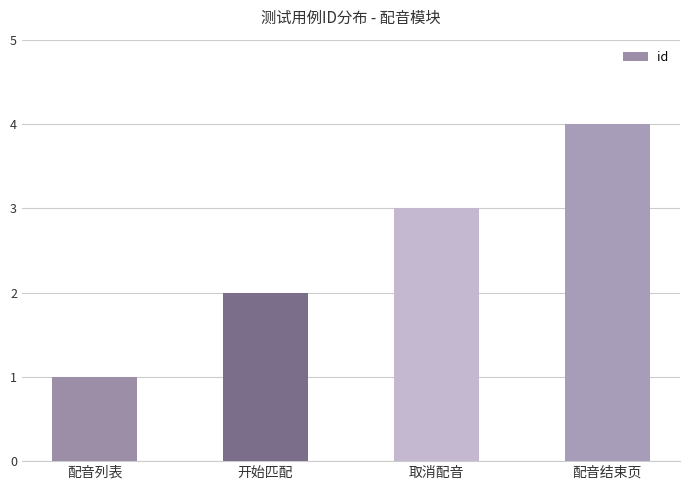

How many bars are there in total?

4